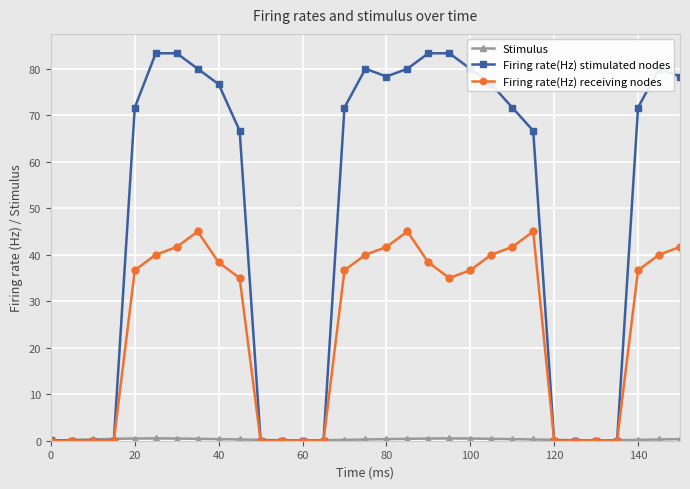

What is the value of the Firing rate(Hz) stimulated nodes point at the 10th from the left?

66.7